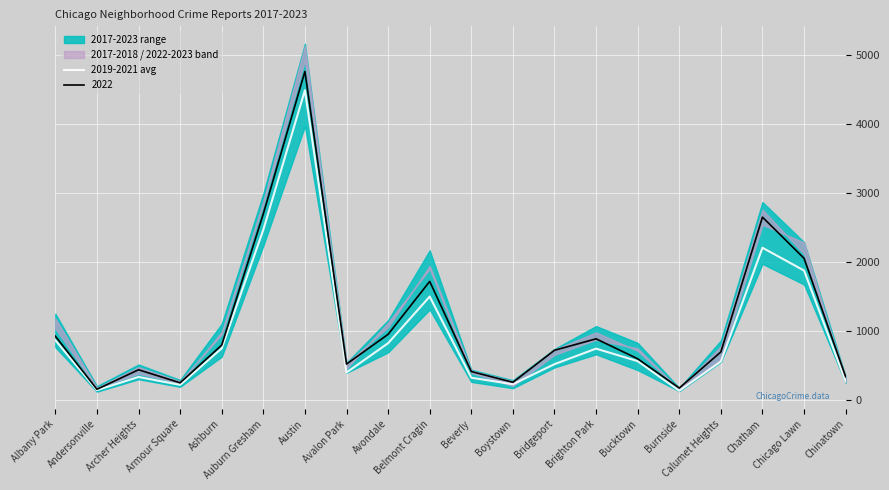

What is the change in value from Albany Park to Armour Square?

-646.5